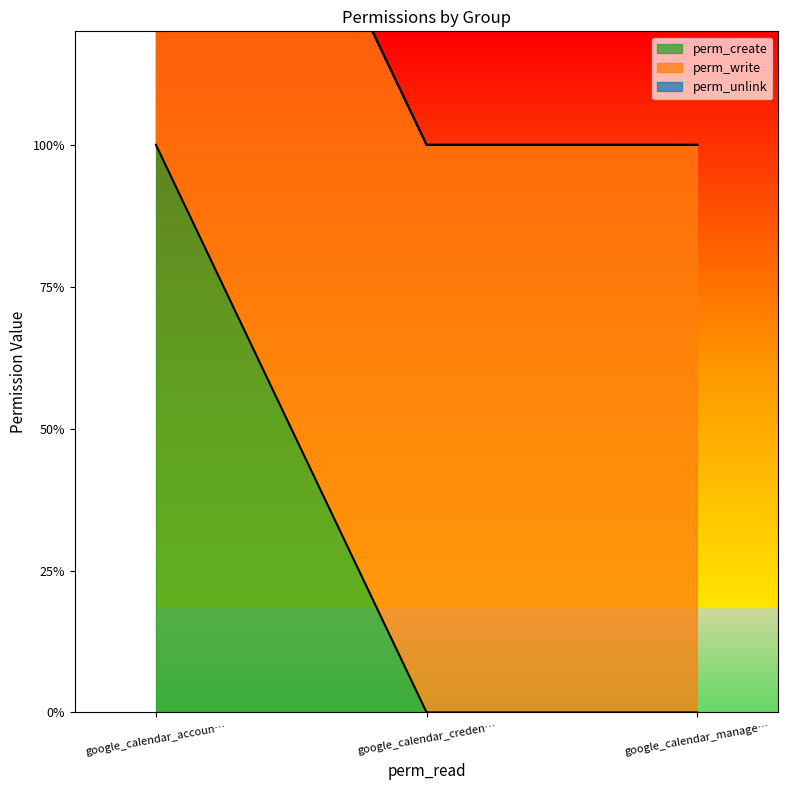

What is the average value of the perm_write series?

1